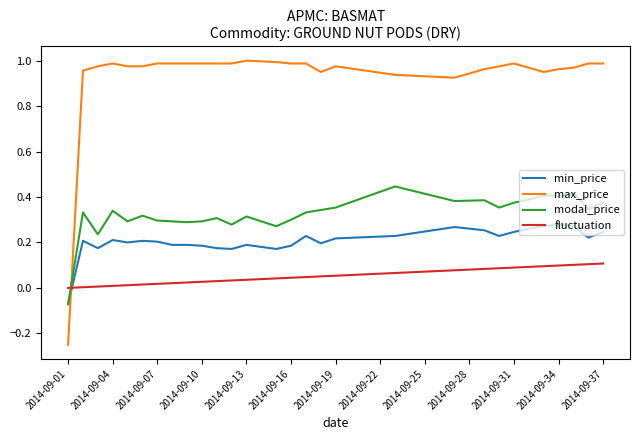

Which series has the largest total across all categories?

max_price